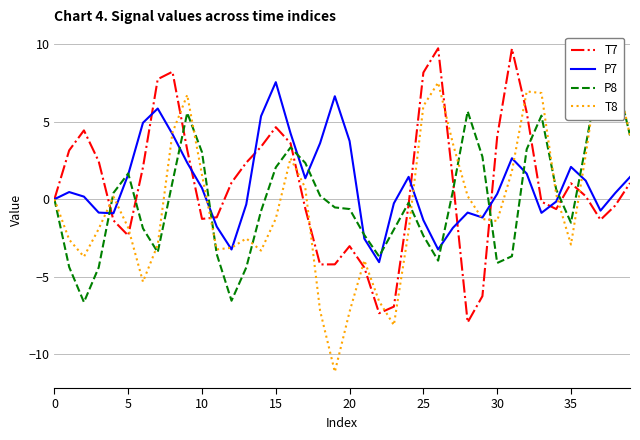

Which series has the largest total across all categories?

P7